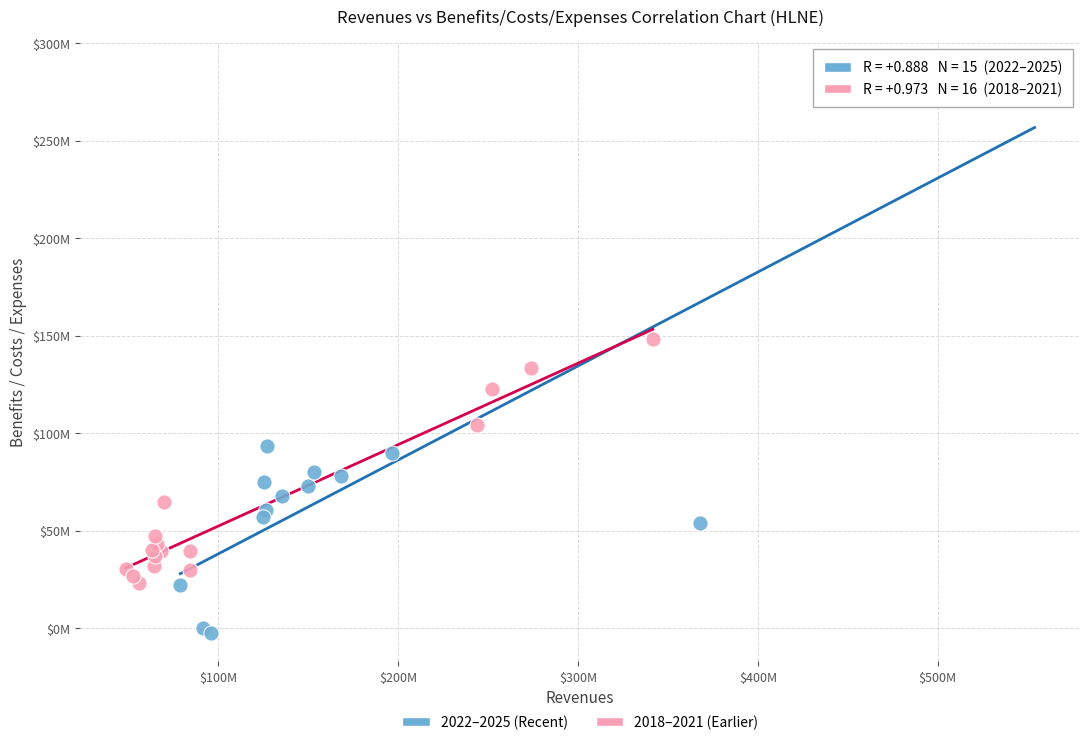

What are all the series names shown in the legend?

2022–2025 (Recent), 2018–2021 (Earlier)